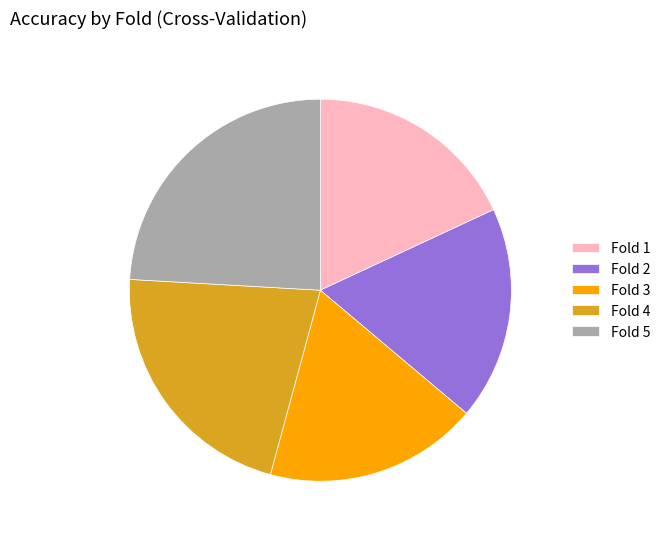

Which category has the biggest portion of the pie?

Fold 5